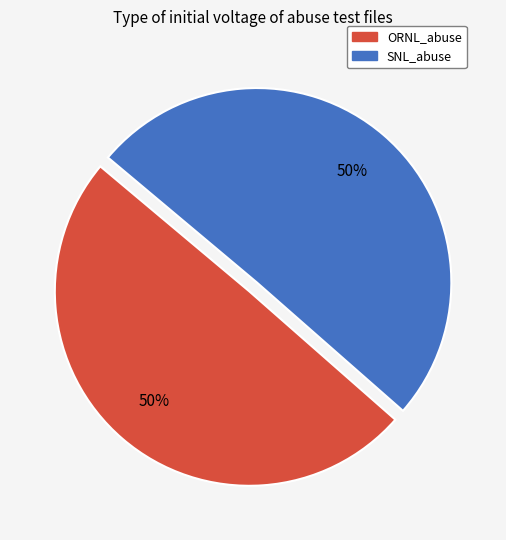

Approximately how many times larger is the value at SNL_abuse compared to ORNL_abuse?

1.0